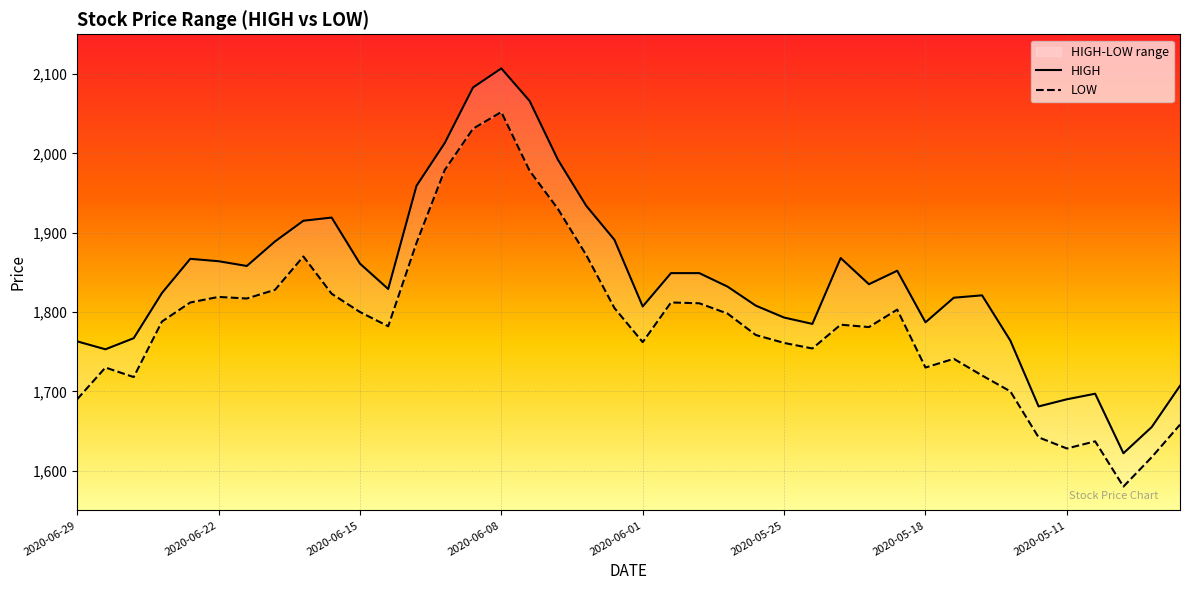

Reading right to left, transcribe all the data shown in this chart.

HIGH: 1707	1655	1622	1697	1690	1681	1764	1821	1818	1787	1852	1835	1868	1785	1793	1808	1832	1849	1849	1807	1891	1934	1992	2066	2107	2083	2013	1959	1829	1861	1919	1915	1889	1858	1864	1867	1824	1767	1753	1763
LOW: 1658	1617	1580	1637	1628	1642	1700	1720	1741	1730	1803	1781	1784	1754	1761	1771	1798	1811	1812	1762	1805	1872	1930	1978	2052	2031	1979	1887	1782	1800	1823	1870	1828	1817	1819	1812	1788	1718	1730	1690